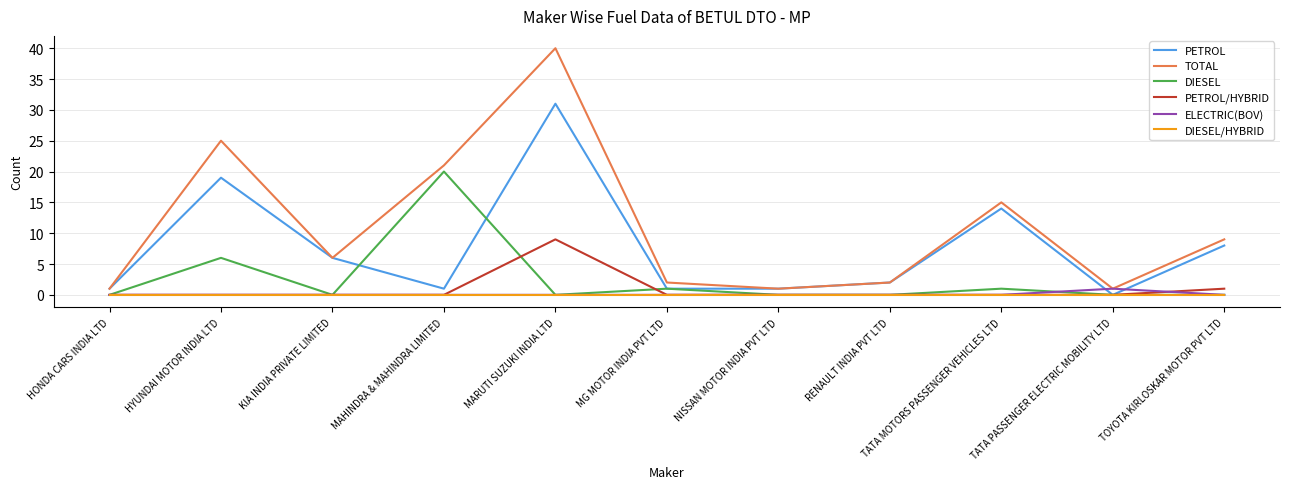

Is it true that PETROL equals 13 at MARUTI SUZUKI INDIA LTD?

False